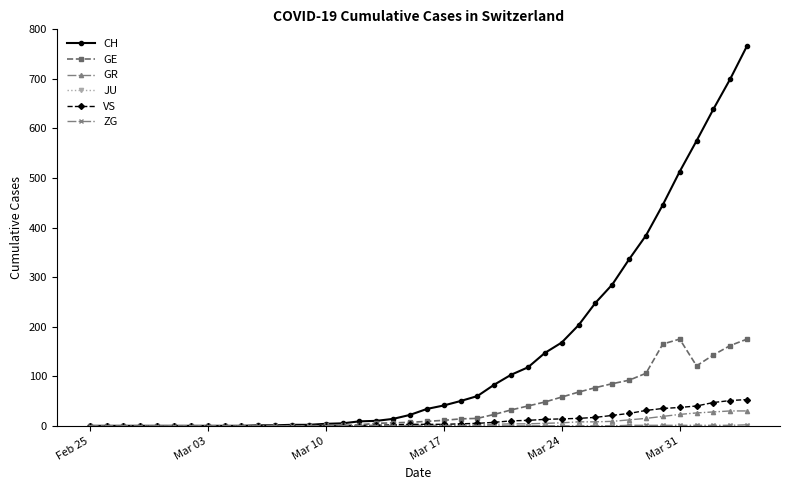

What is the maximum value for GE?

175